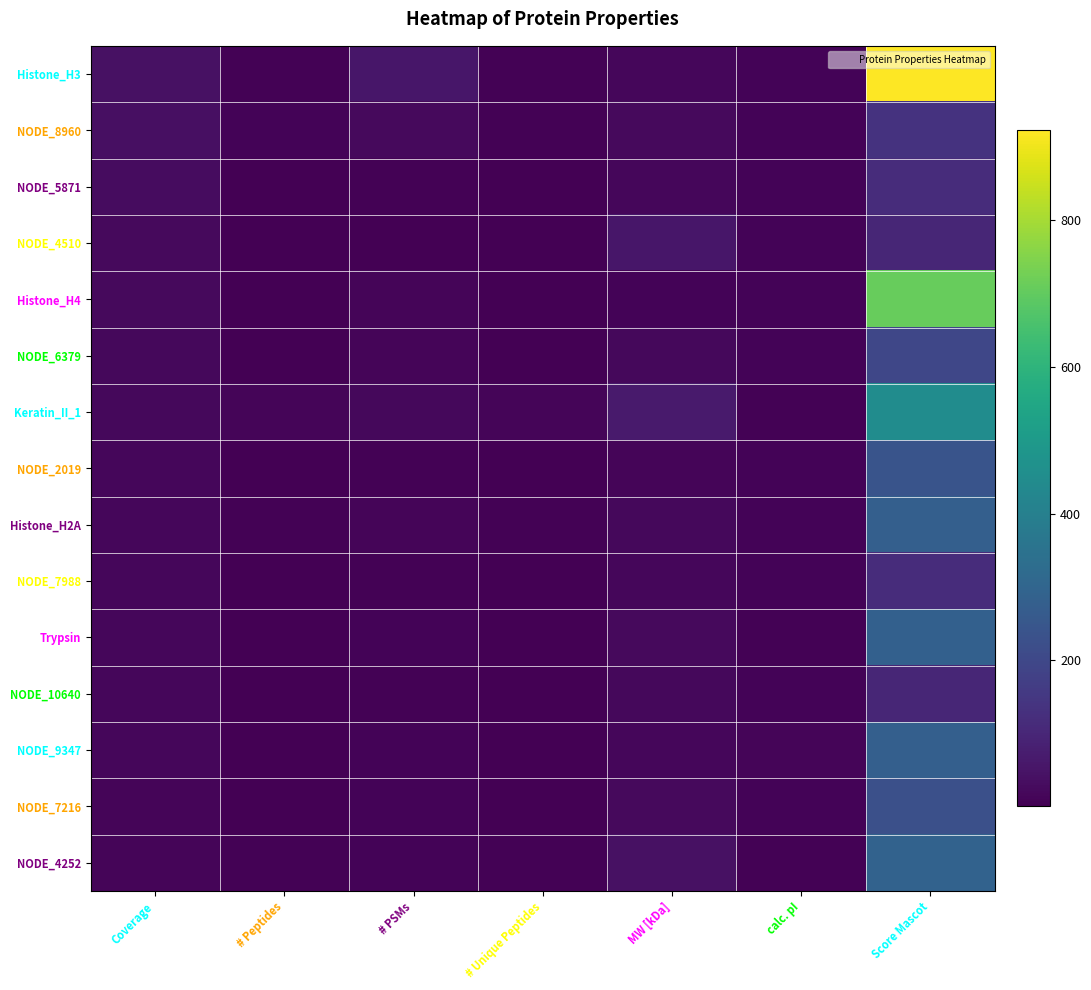

Between calc. pI and Score Mascot, which is larger?

Score Mascot